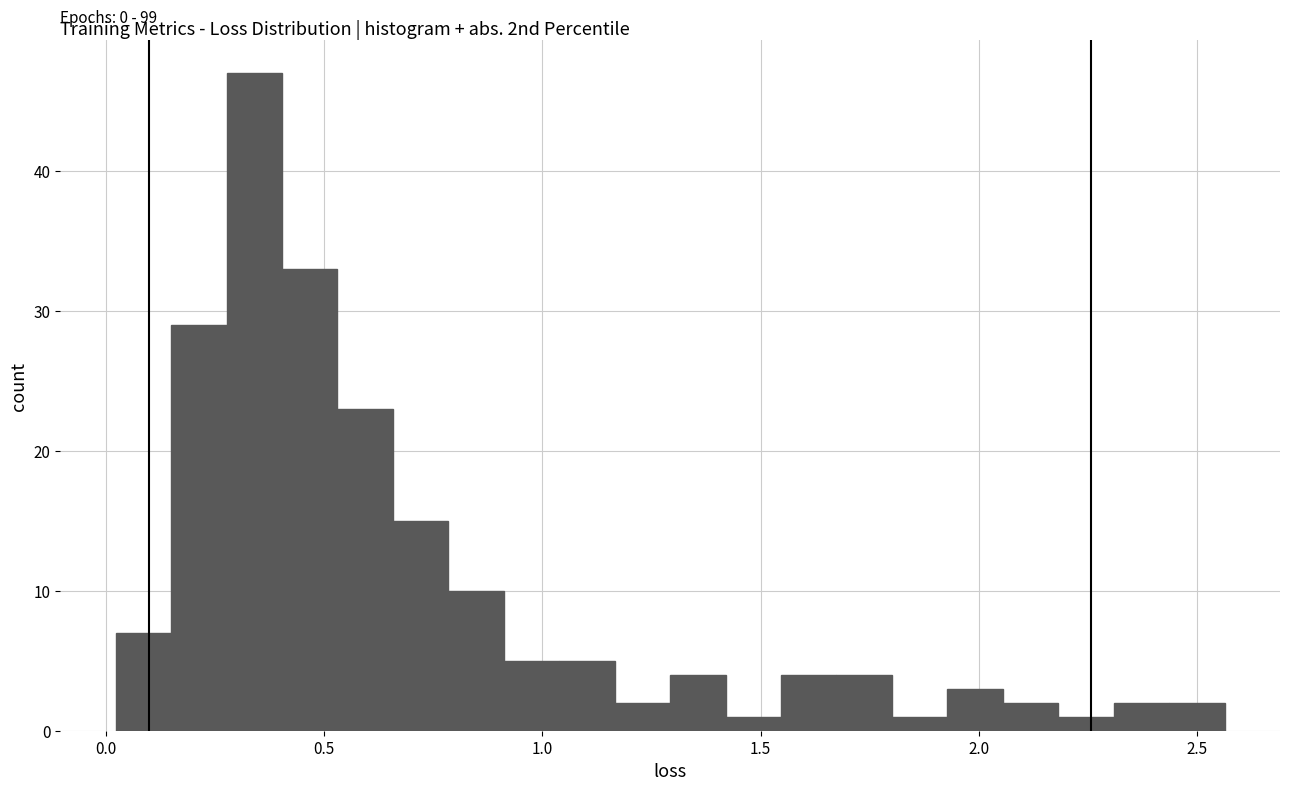

Around what value on the x-axis is the tallest bar? Give the approximate position of its centre, as read against the axis.

0.35